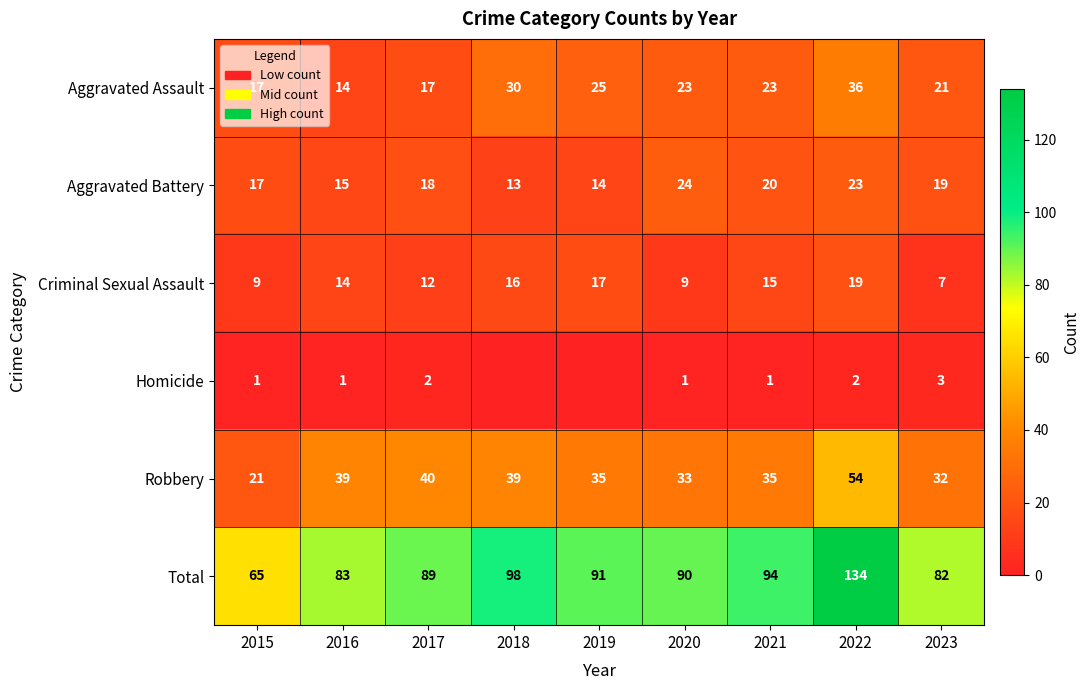

What is the difference between the highest and lowest values at 2016?

82